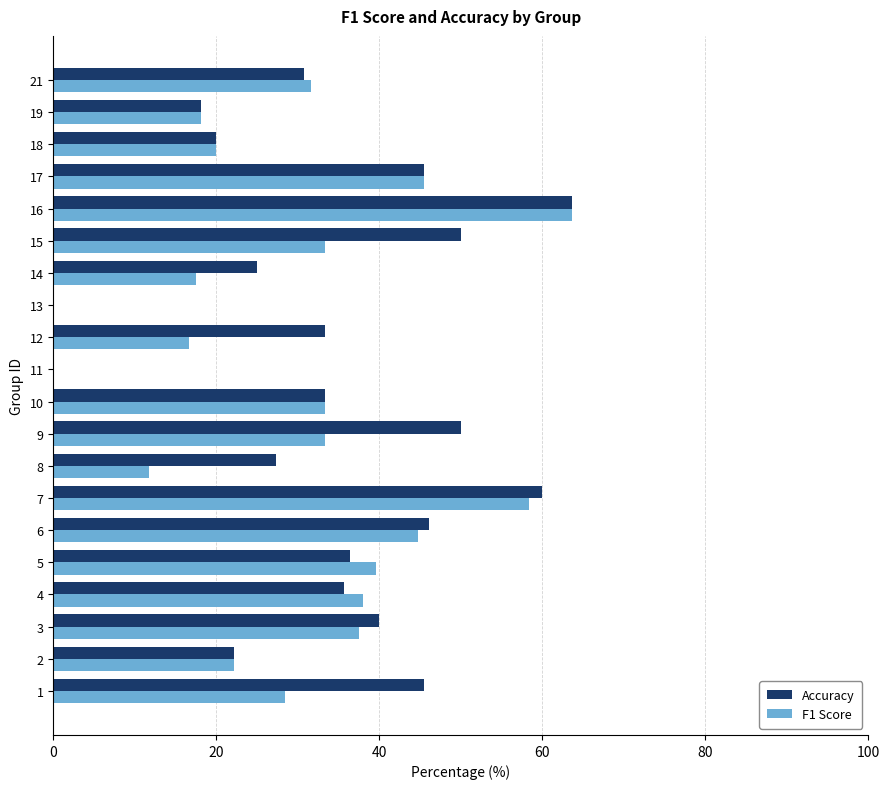

How many values in the F1 Score series exceed 33?

10